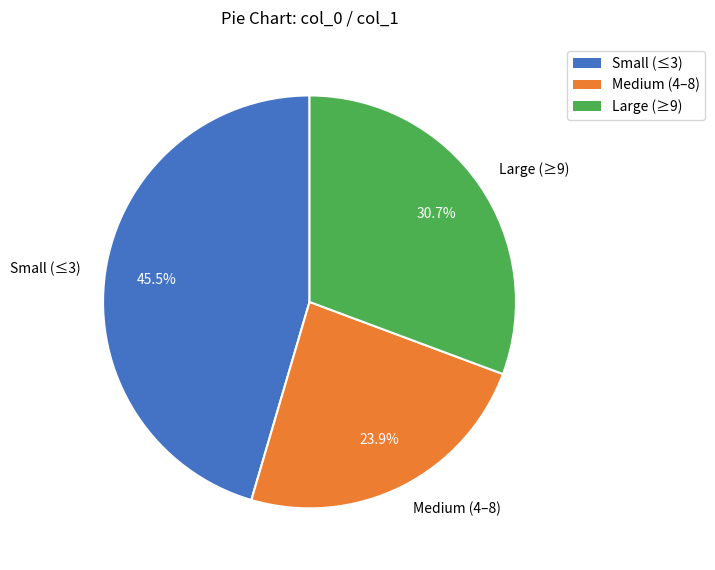

Rank the categories by value from highest to lowest.

Small (≤3), Large (≥9), Medium (4–8)